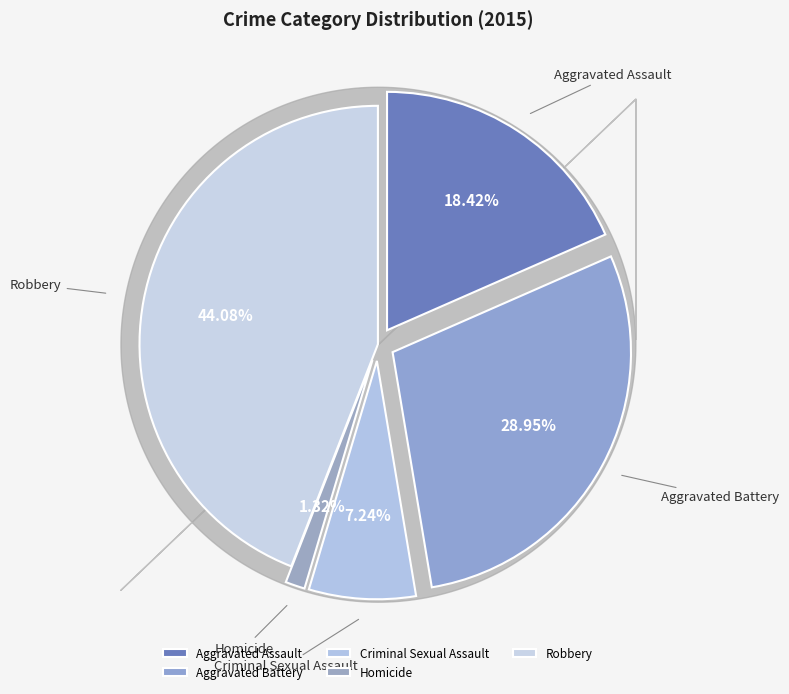

To the nearest percent, what percentage of the pie is Criminal Sexual Assault?

7%